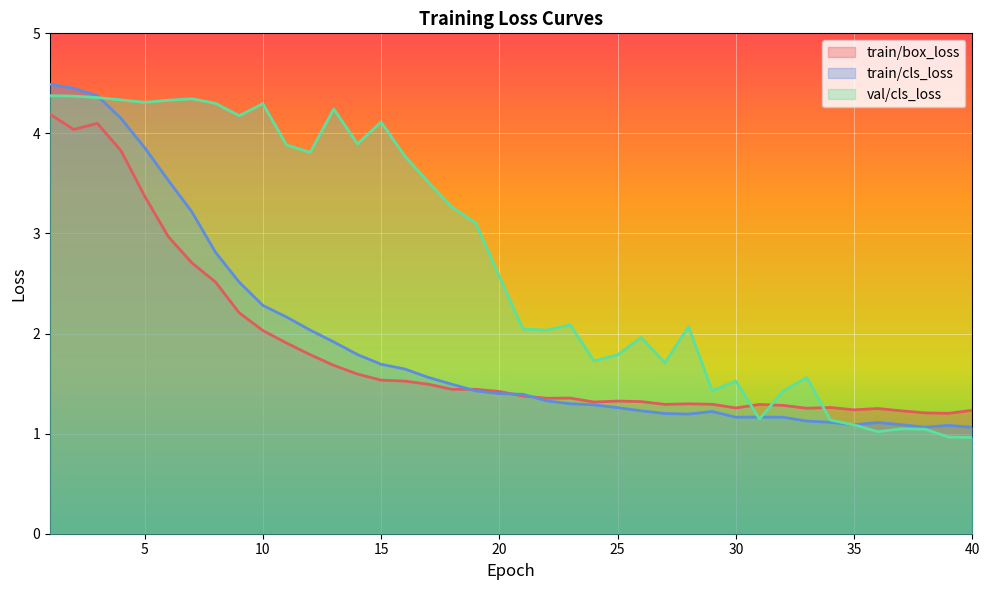

How many data points in val/cls_loss are above 2?

24